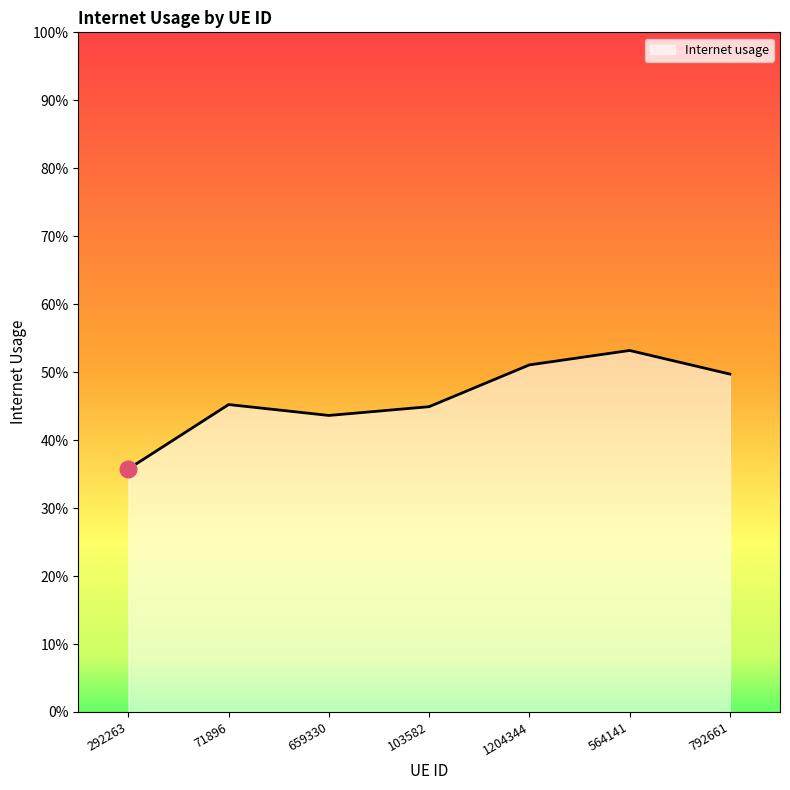

What is the difference between the maximum and minimum values?

0.2